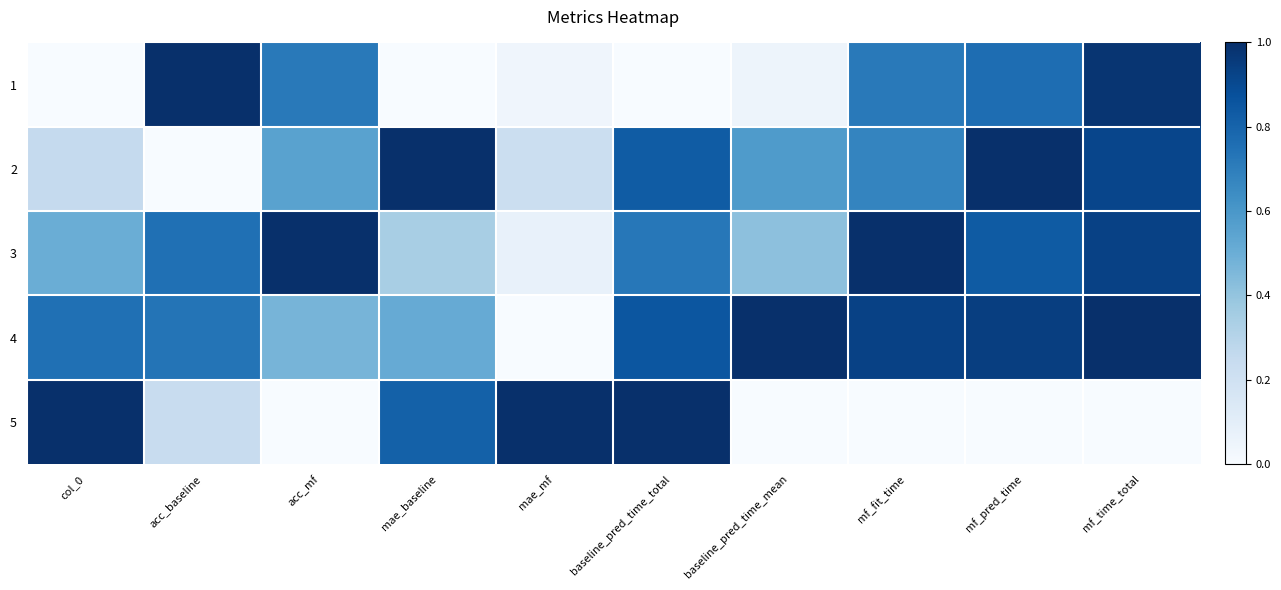

Reading left to right, extract all data points from this chart.

1: col_0=0.0	acc_baseline=1.0	acc_mf=0.7	mae_baseline=0.0	mae_mf=0.0	baseline_pred_time_total=0.0	baseline_pred_time_mean=0.0	mf_fit_time=0.7	mf_pred_time=0.8	mf_time_total=1.0
2: col_0=0.2	acc_baseline=0.0	acc_mf=0.6	mae_baseline=1.0	mae_mf=0.2	baseline_pred_time_total=0.8	baseline_pred_time_mean=0.6	mf_fit_time=0.7	mf_pred_time=1.0	mf_time_total=0.9
3: col_0=0.5	acc_baseline=0.8	acc_mf=1.0	mae_baseline=0.3	mae_mf=0.1	baseline_pred_time_total=0.7	baseline_pred_time_mean=0.4	mf_fit_time=1.0	mf_pred_time=0.8	mf_time_total=0.9
4: col_0=0.8	acc_baseline=0.7	acc_mf=0.5	mae_baseline=0.5	mae_mf=0.0	baseline_pred_time_total=0.9	baseline_pred_time_mean=1.0	mf_fit_time=0.9	mf_pred_time=0.9	mf_time_total=1.0
5: col_0=1.0	acc_baseline=0.2	acc_mf=0.0	mae_baseline=0.8	mae_mf=1.0	baseline_pred_time_total=1.0	baseline_pred_time_mean=0.0	mf_fit_time=0.0	mf_pred_time=0.0	mf_time_total=0.0